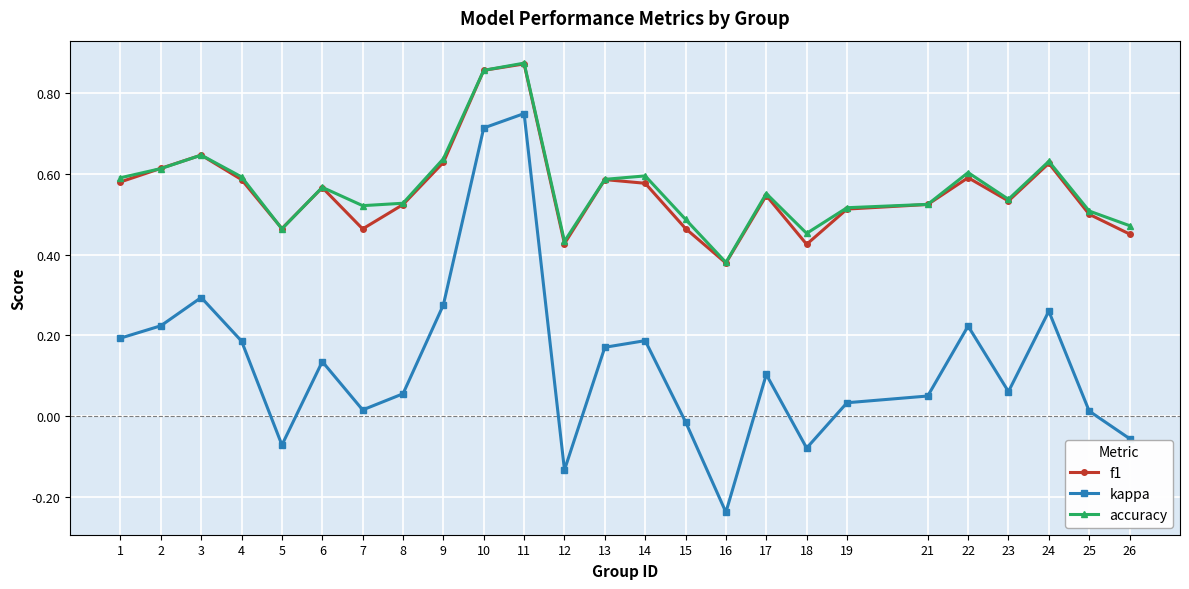

Which category has the lowest value in the accuracy series?

16